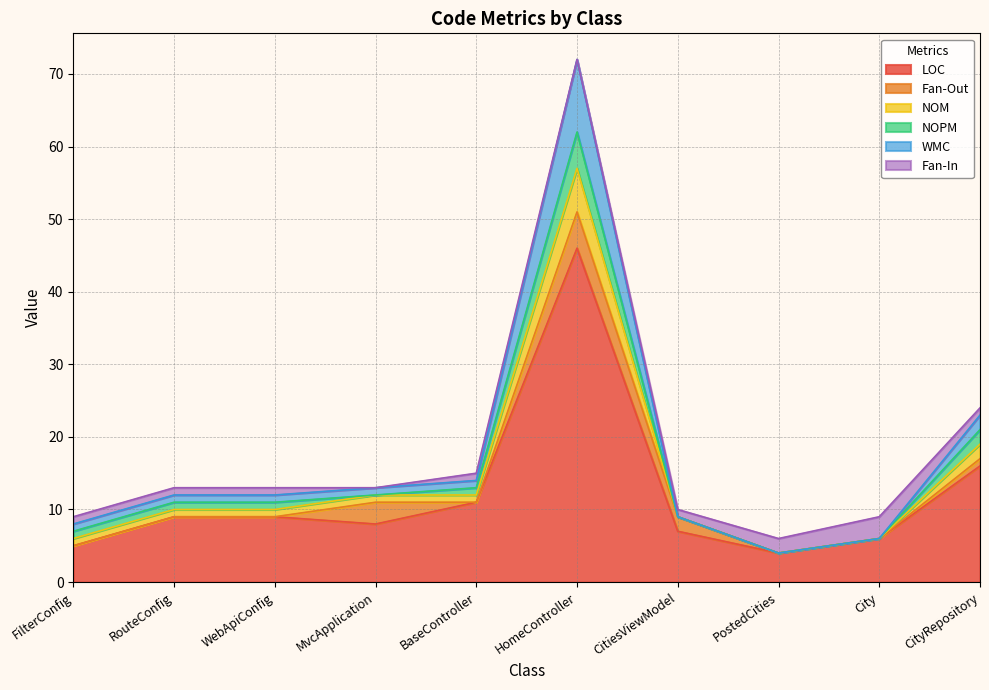

At which category is the sum across all series the highest?

HomeController